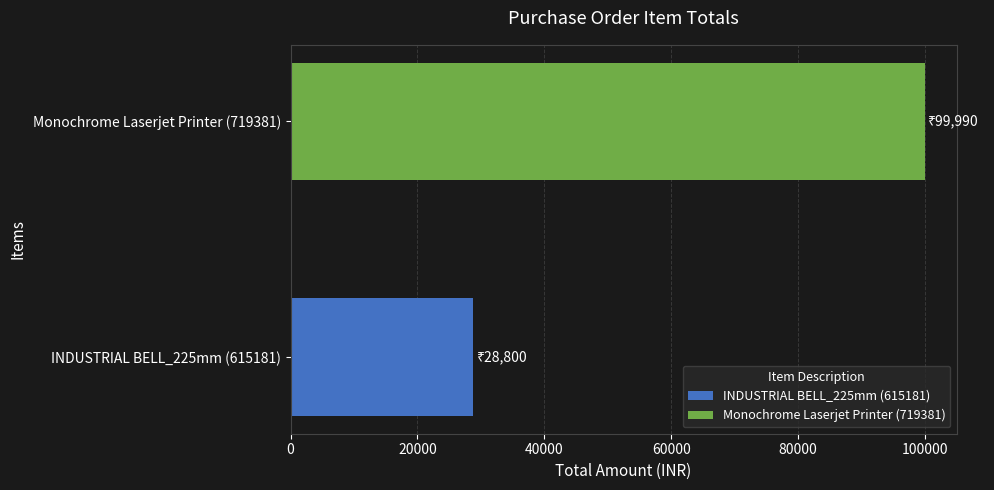

Rank the series by their maximum value, from lowest to highest.

INDUSTRIAL BELL_225mm (615181), Monochrome Laserjet Printer (719381)